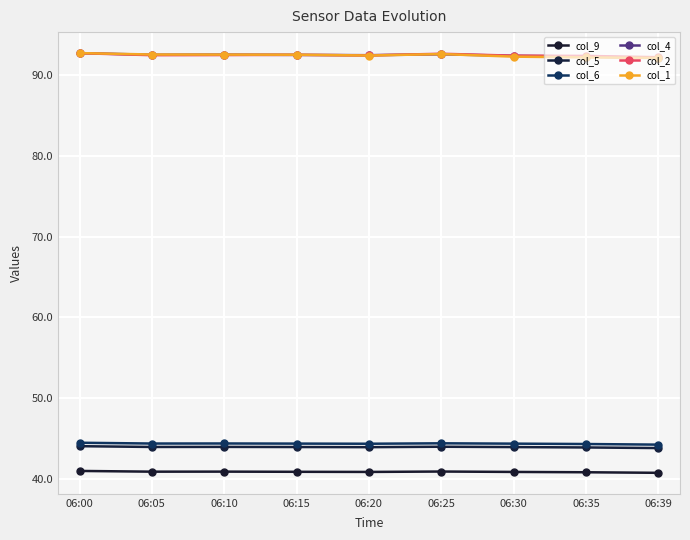

List the series in order of their peak value, lowest first.

col_9, col_5, col_6, col_2, col_4, col_1